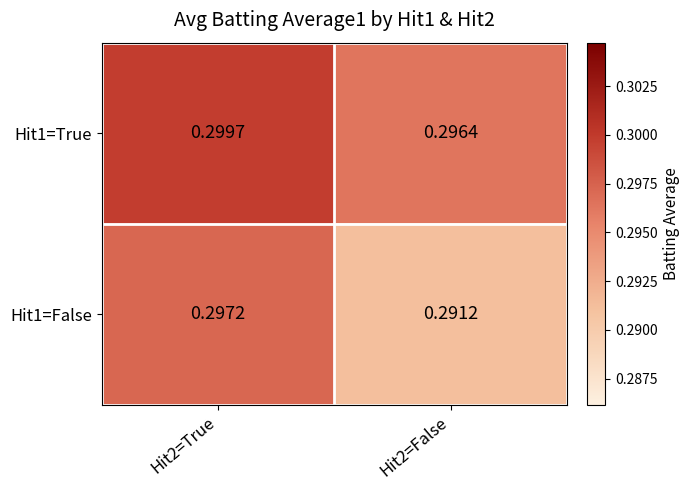

Which series has the largest total across all categories?

Hit1=True